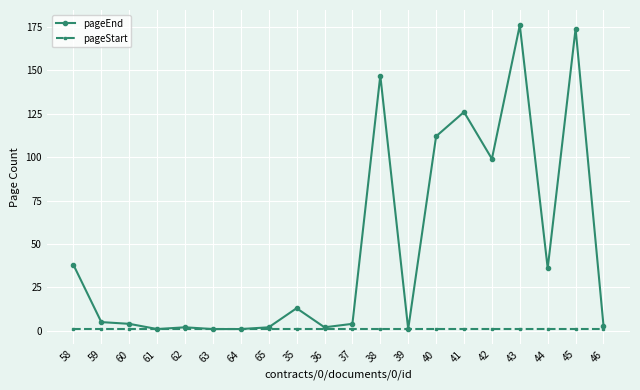

Rank the series by their maximum value, from highest to lowest.

pageEnd, pageStart